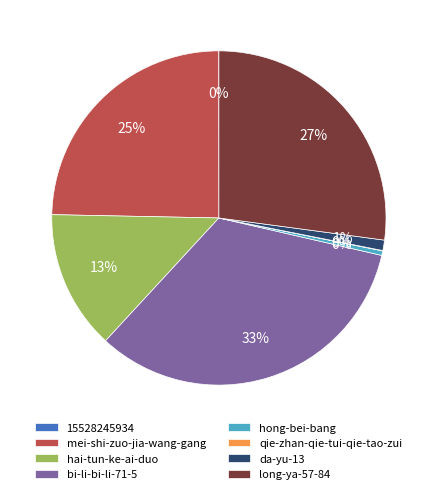

To the nearest percent, what is the average slice percentage?

12%